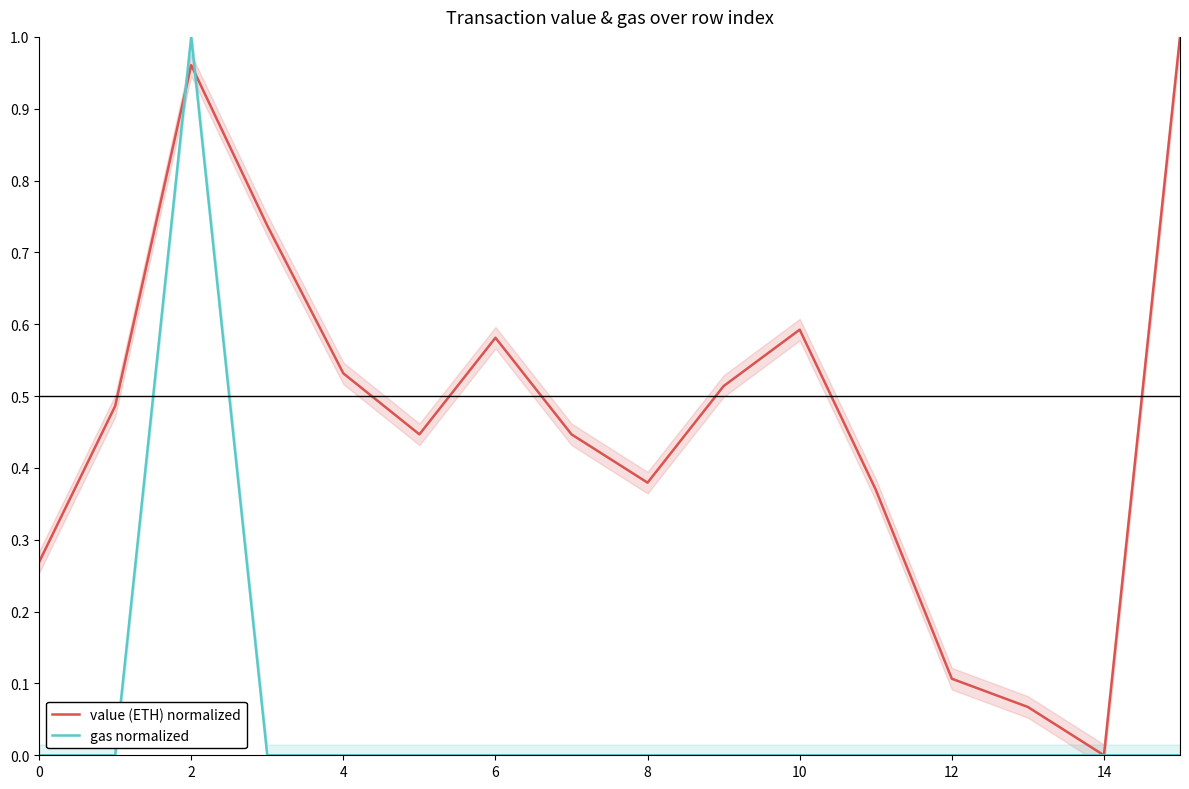

Is it true that gas normalized equals 0.0 at 6?

True